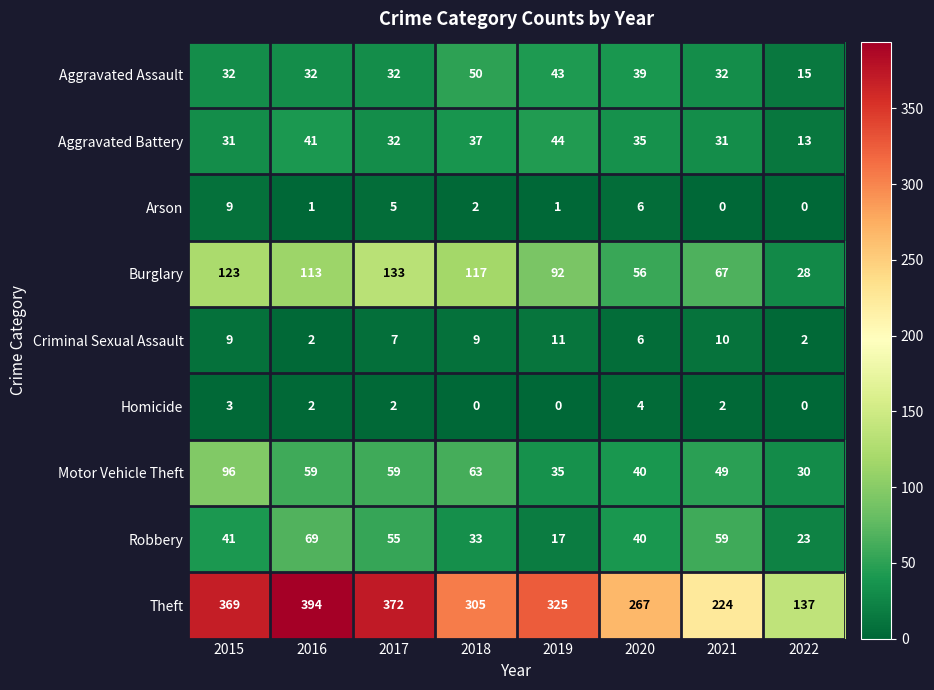

What is the total value across all series at 2017?

697